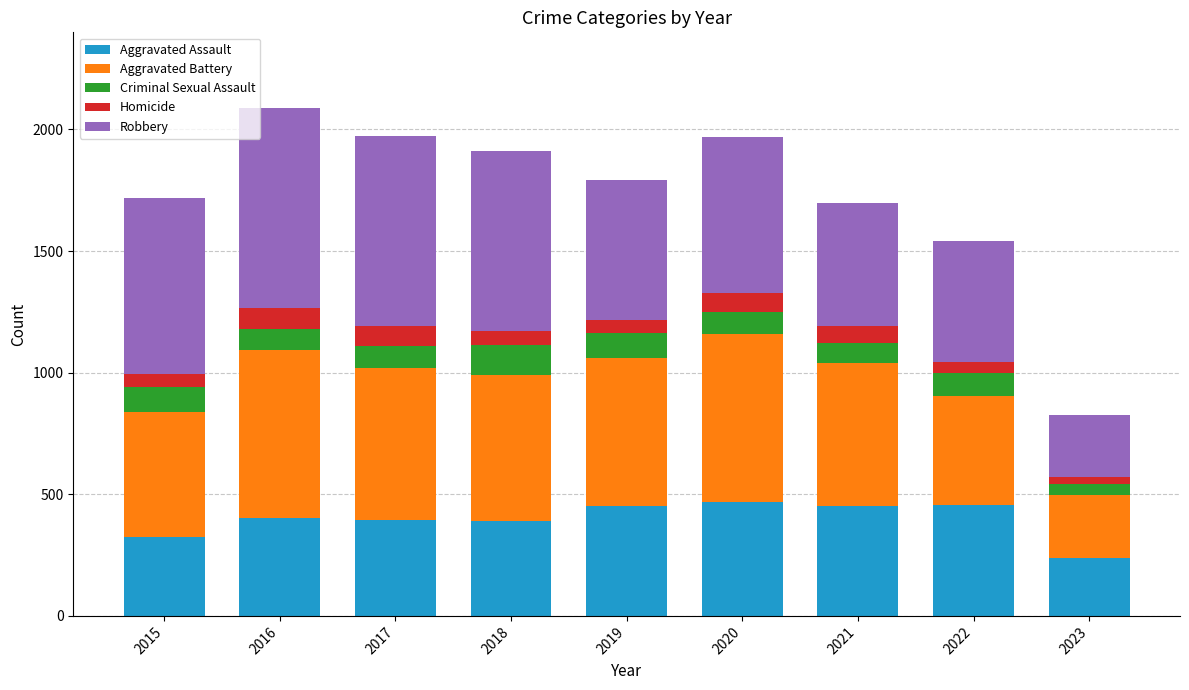

How many series are shown in this chart?

5